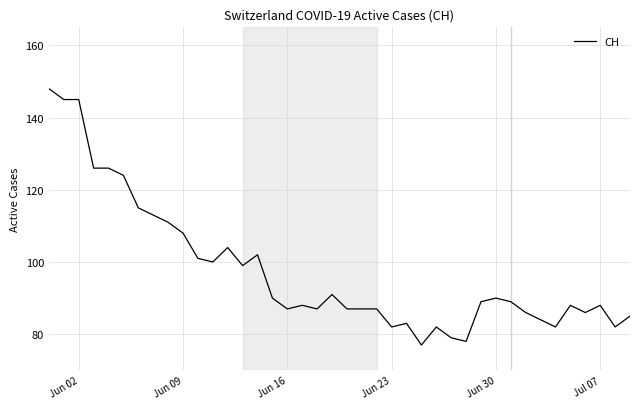

Does the chart have visible grid lines?

Yes